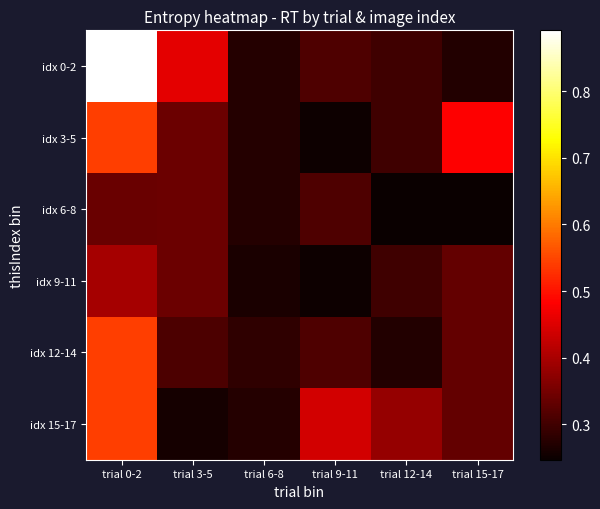

List the series in order of their peak value, highest first.

idx 0-2, idx 3-5, idx 12-14, idx 15-17, idx 9-11, idx 6-8